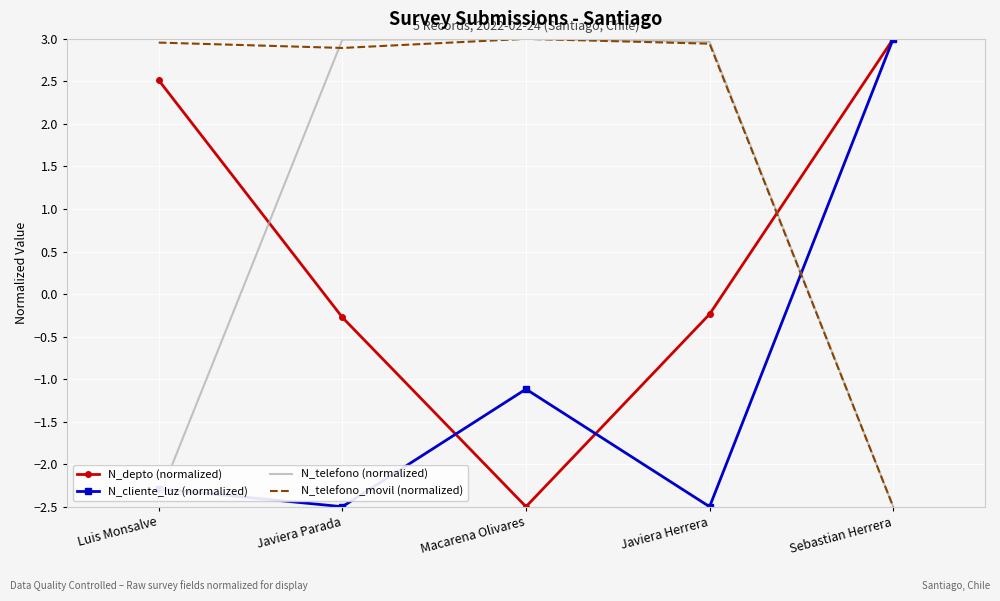

True or false: N_telefono_movil (normalized) has a value of 0.7 at Javiera Herrera.

False